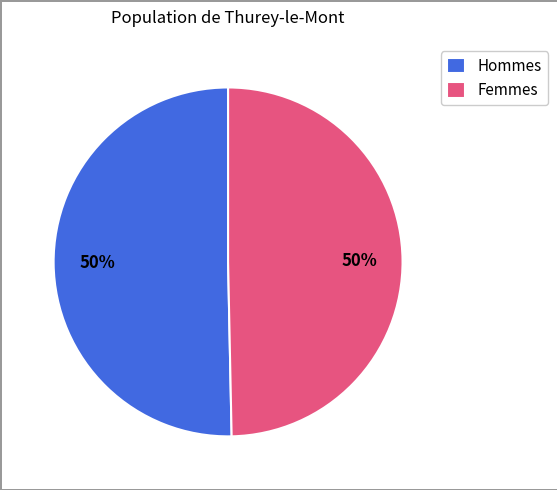

What is the ratio of the value at Hommes to the value at Femmes?

1.0